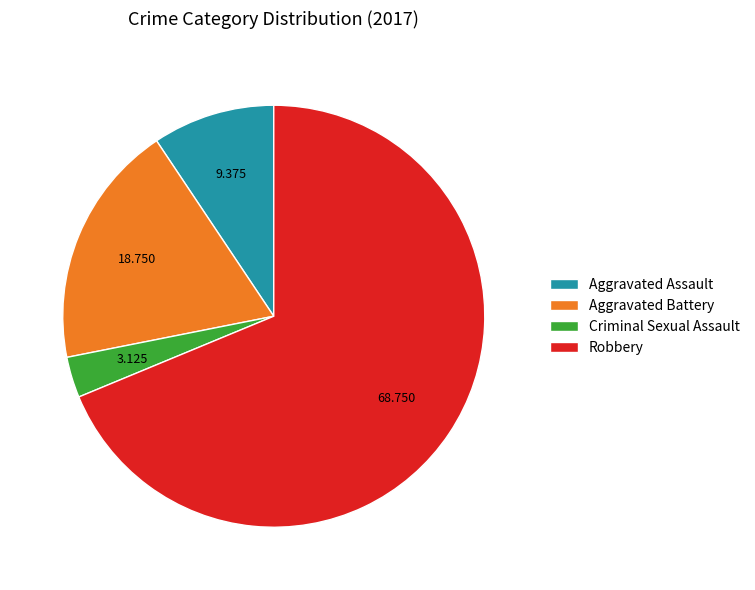

Do Aggravated Battery and Robbery together represent more than half of the pie?

Yes